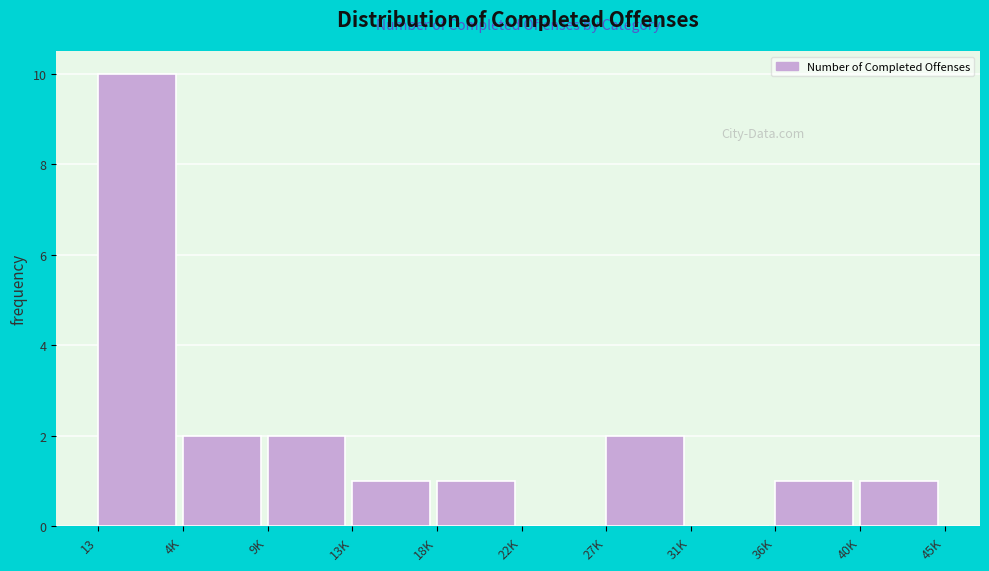

Reading left to right, extract all data points from this chart.

13=10	4K=2	9K=2	13K=1	18K=1	22K=0	27K=2	31K=0	36K=1	40K=1